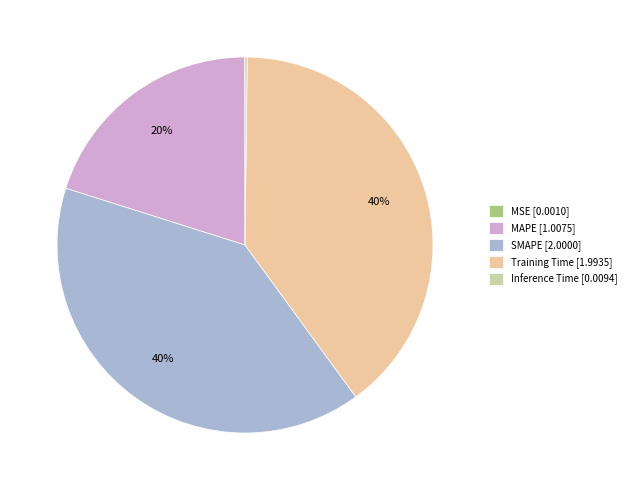

Does any single category account for the majority?

No